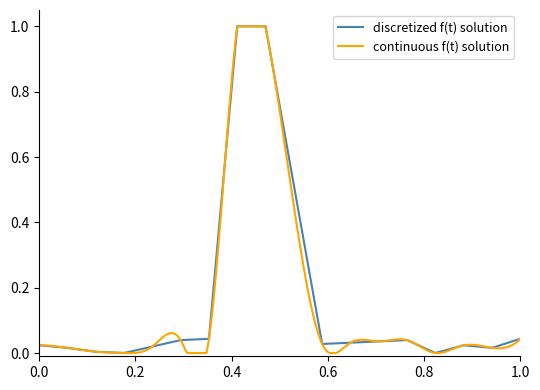

What is the maximum value for discretized f(t) solution?

1.0